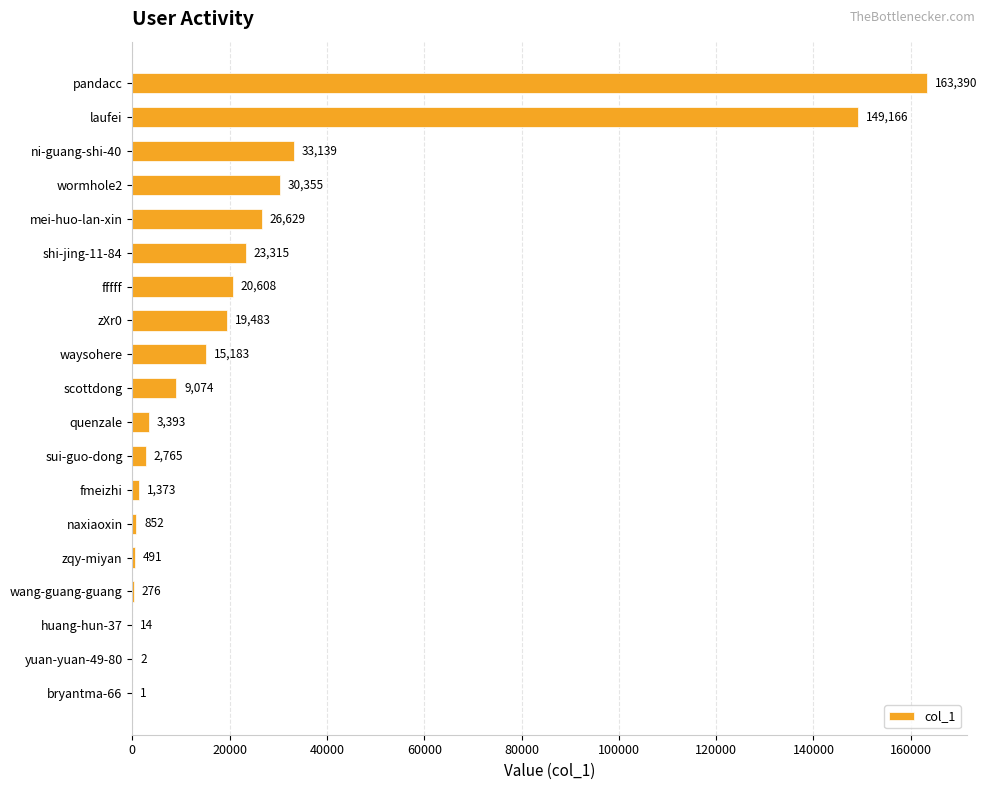

What is the sum of the values at wang-guang-guang and mei-huo-lan-xin?

26905